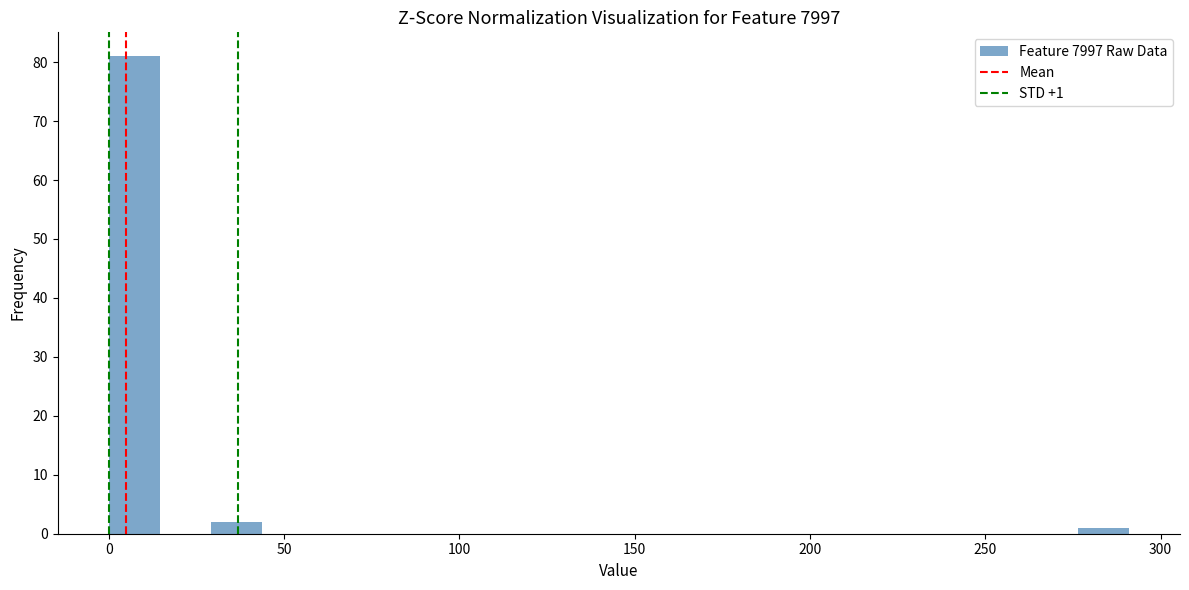

Read against the x-axis, roughly where is the centre of the tallest bar?

5